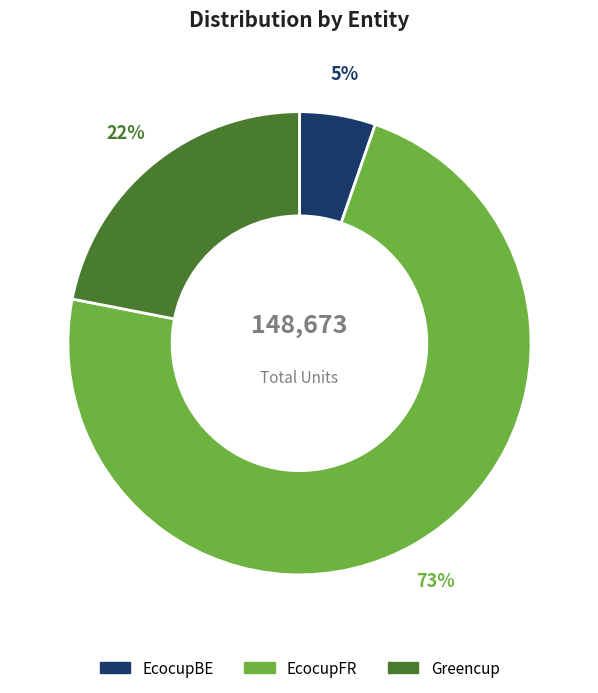

To the nearest percent, what is the difference between the Greencup and EcocupFR slice percentages?

51%